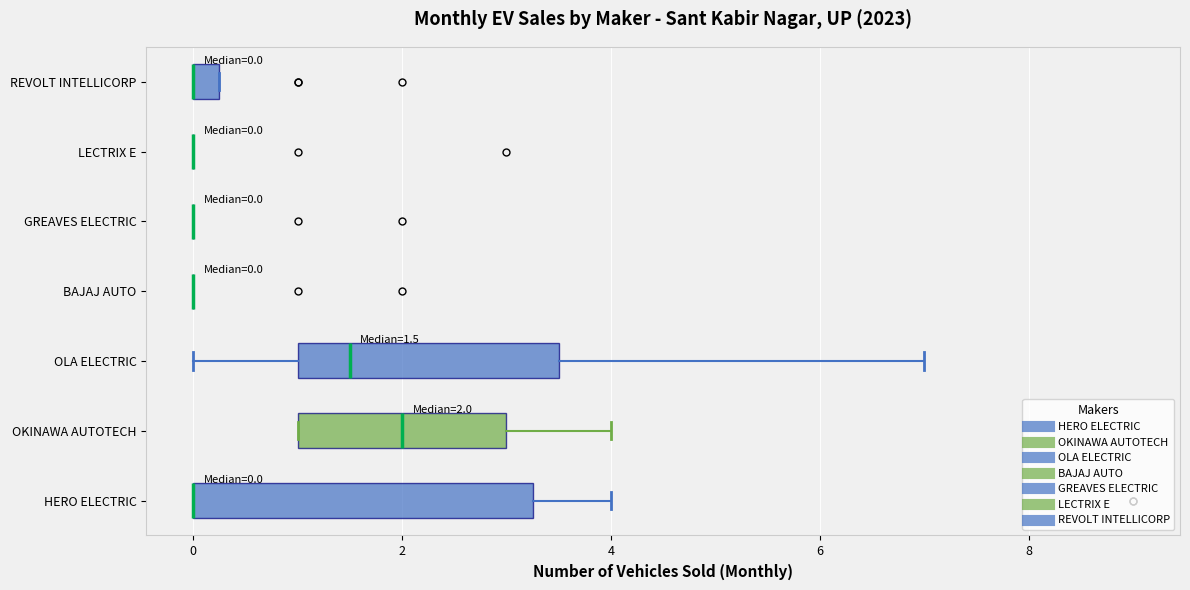

Which box is the widest, from its left edge to its right edge?

HERO ELECTRIC